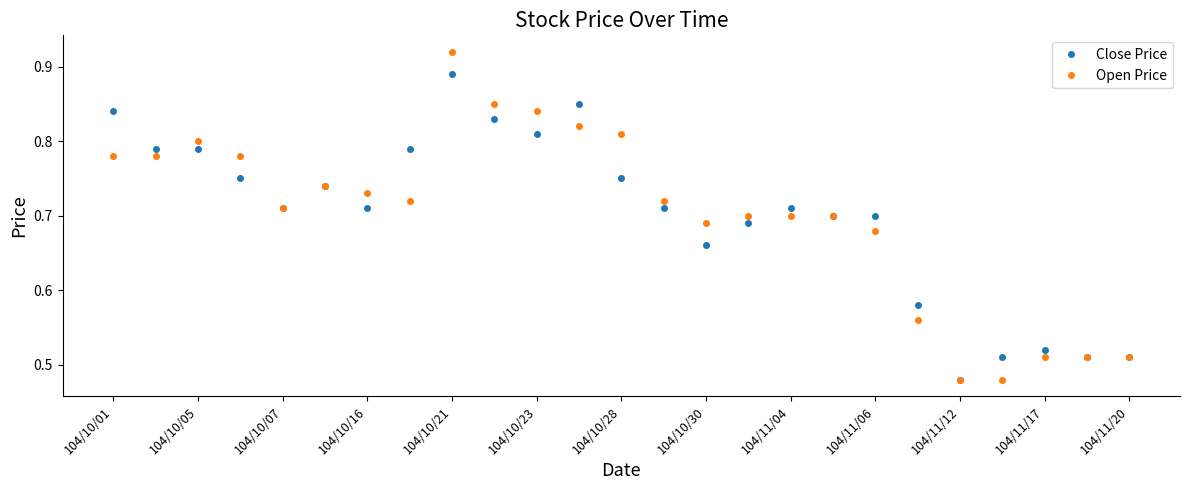

Rank the series by their maximum value, from lowest to highest.

Close Price, Open Price